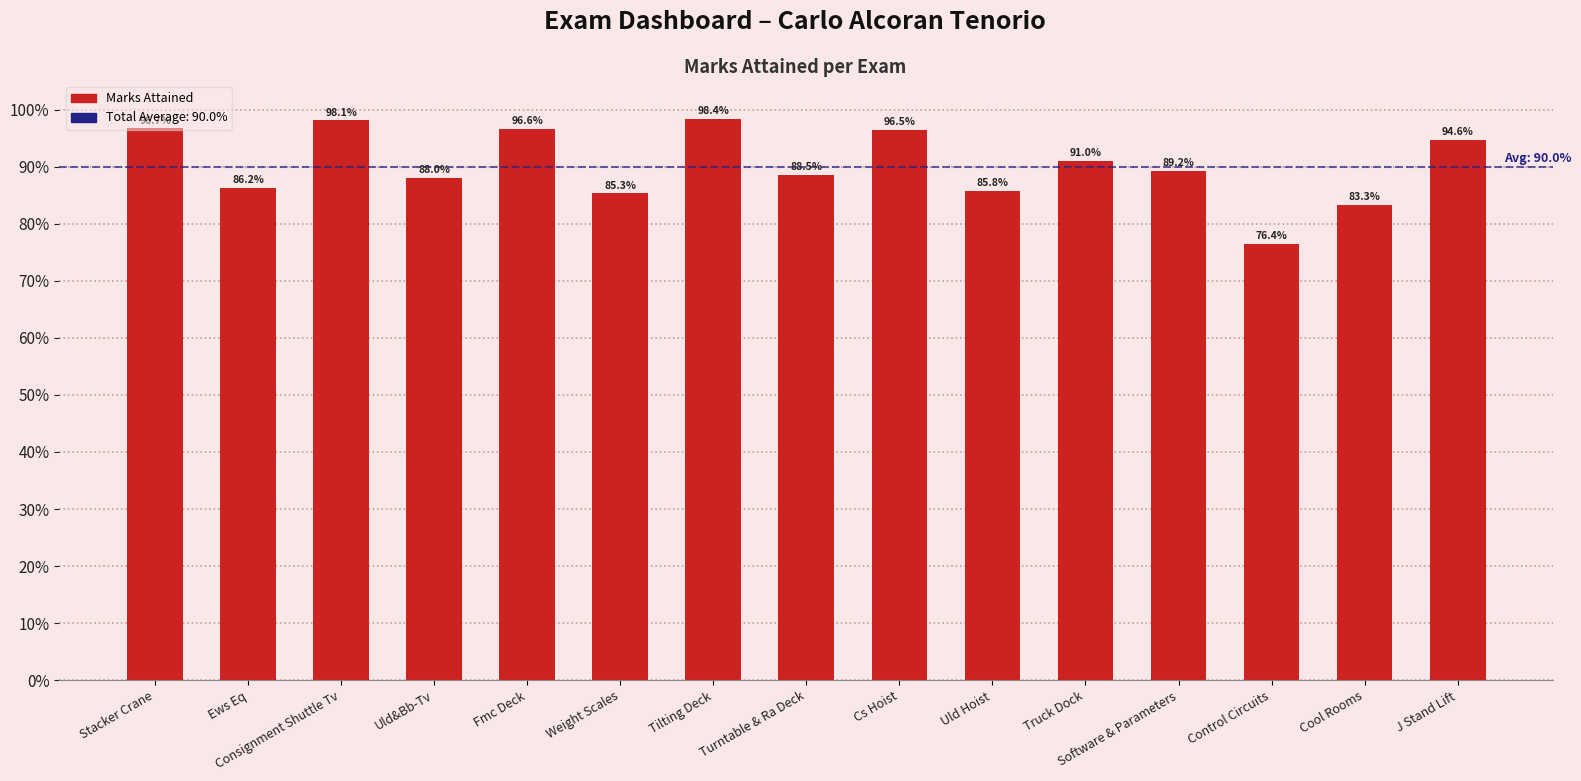

The chart shows a value of 0.9 at J Stand Lift. True or false?

True